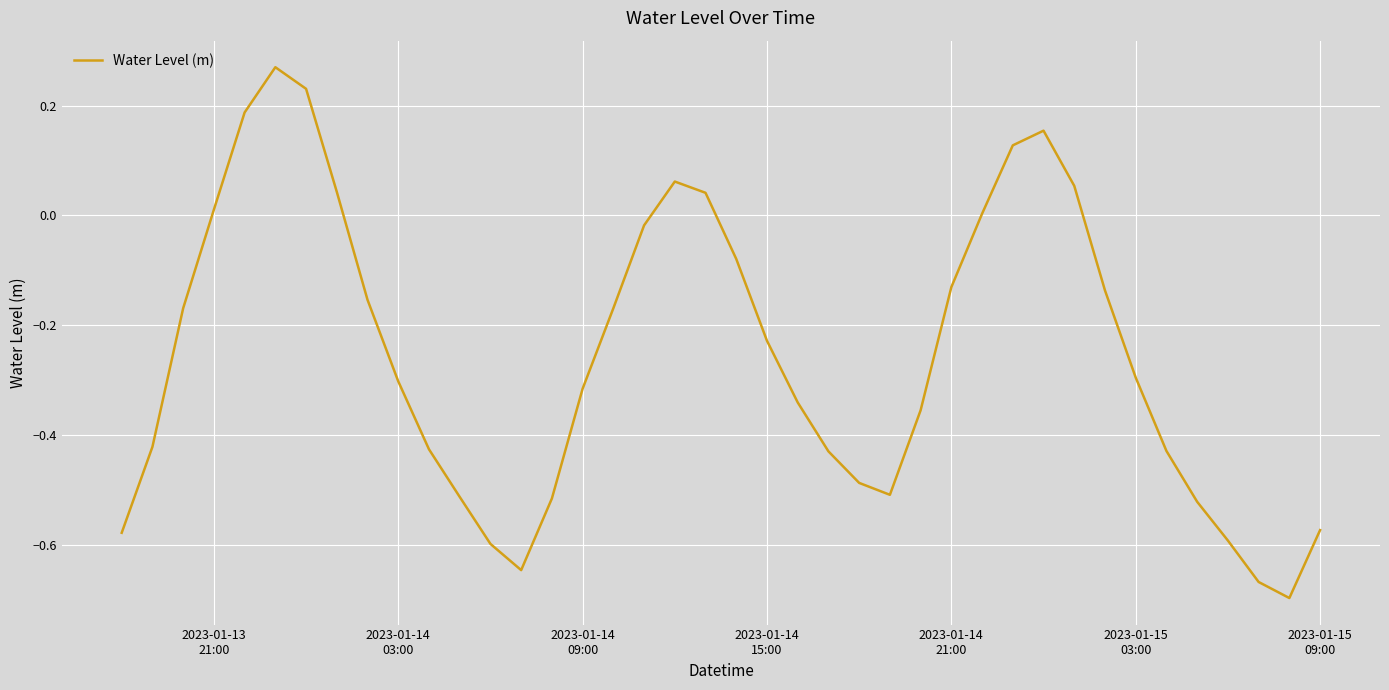

What is the difference between the maximum and minimum values?

1.0